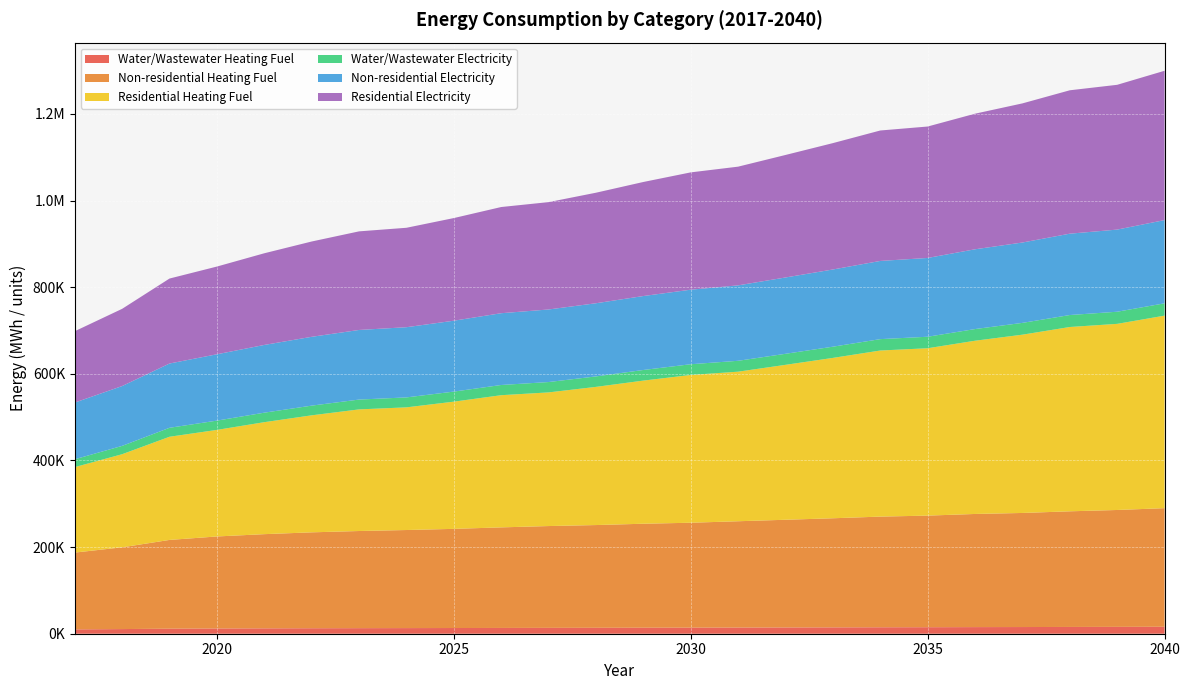

Reading left to right, extract all data points from this chart.

Water/Wastewater Heating Fuel: 10057.9	10727.4	11663.1	12110.2	12418.6	12672.4	12853.5	12994.2	13155.7	13361.5	13545.4	13693.2	13878.0	14021.6	14231.7	14438.9	14659.8	14889.4	15037.4	15269.7	15417.5	15650.0	15843.9	16108.6
Non-residential Heating Fuel: 177232.3	188712.6	204856.7	212390.6	217413.3	221359.6	224229.7	226382.2	228893.5	232122.4	234992.4	237145.0	240015.1	242167.6	245396.4	248625.3	251854.1	255441.7	257594.2	261181.8	263334.4	266922.0	269792.0	273738.4
Residential Heating Fuel: 197288.9	214953.9	238164.5	246005.1	258506.3	270125.1	280764.4	283199.1	293659.6	305126.3	308545.6	318978.7	330439.5	341153.6	345292.2	357645.3	370193.0	383427.5	386381.2	399896.8	411573.0	425477.8	429675.4	444418.4
Water/Wastewater Electricity: 18130.3	19200.4	20684.6	21410.9	21928.7	22372.3	22683.7	22932.9	23214.8	23571.2	23890.7	24162.3	24484.5	24742.3	25111.7	25471.6	25875.0	26272.3	26543.5	26949.1	27219.3	27625.1	27974.8	28449.5
Non-residential Electricity: 130828.0	138118.0	148369.5	153153.6	156342.9	158848.9	160671.4	162038.2	163632.9	165683.2	167505.7	168872.6	170695.1	172062.0	174112.2	176162.5	178212.9	180491.0	181857.9	184136.0	185502.8	187781.0	189603.4	192109.4
Residential Electricity: 164731.4	178258.2	196159.6	202484.5	211622.7	220015.0	227597.0	229533.2	236943.0	245127.4	247823.8	255161.9	263288.9	270813.5	274040.5	282812.9	291714.4	301125.0	303405.4	313002.5	321165.3	331020.6	334233.3	344698.1